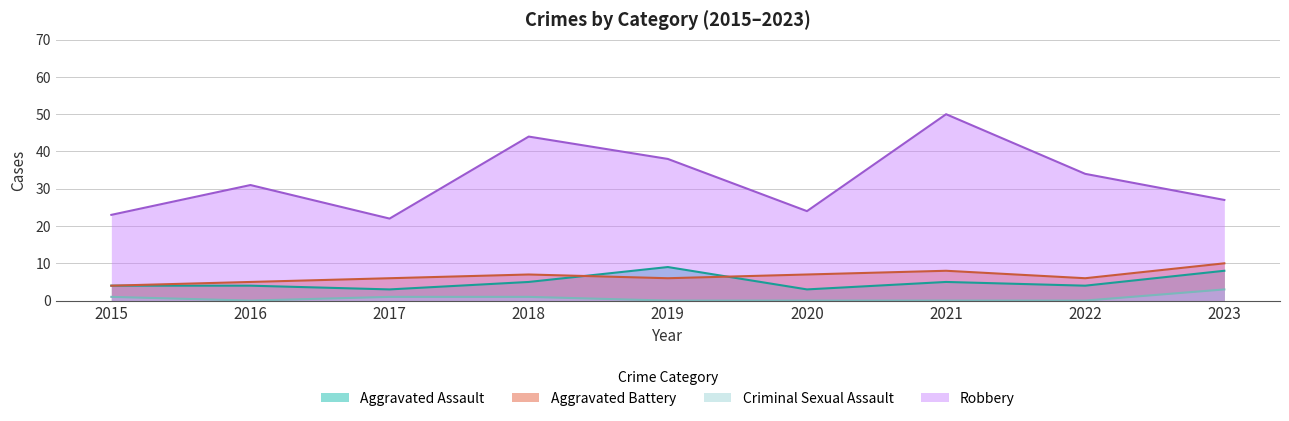

What is the sum of the Aggravated Battery values at 2023 and 2017?

16